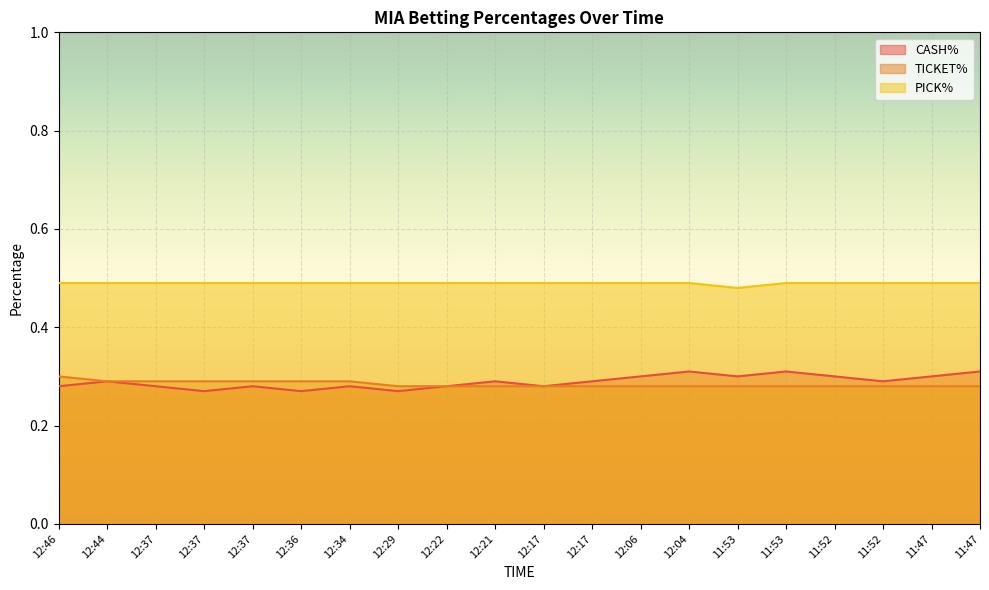

What is the label of the 19th point from the left?

11:47